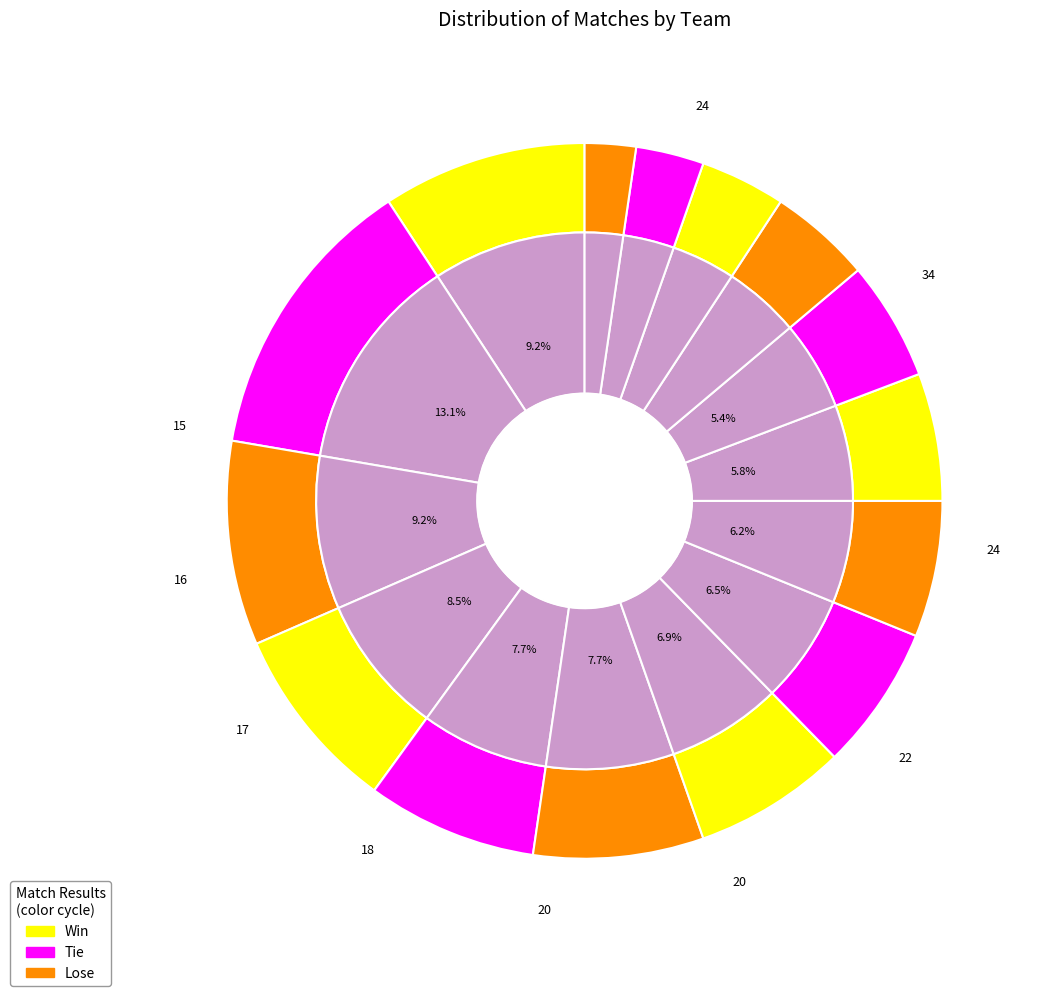

What is the largest slice in the pie chart?

Fenerbahce